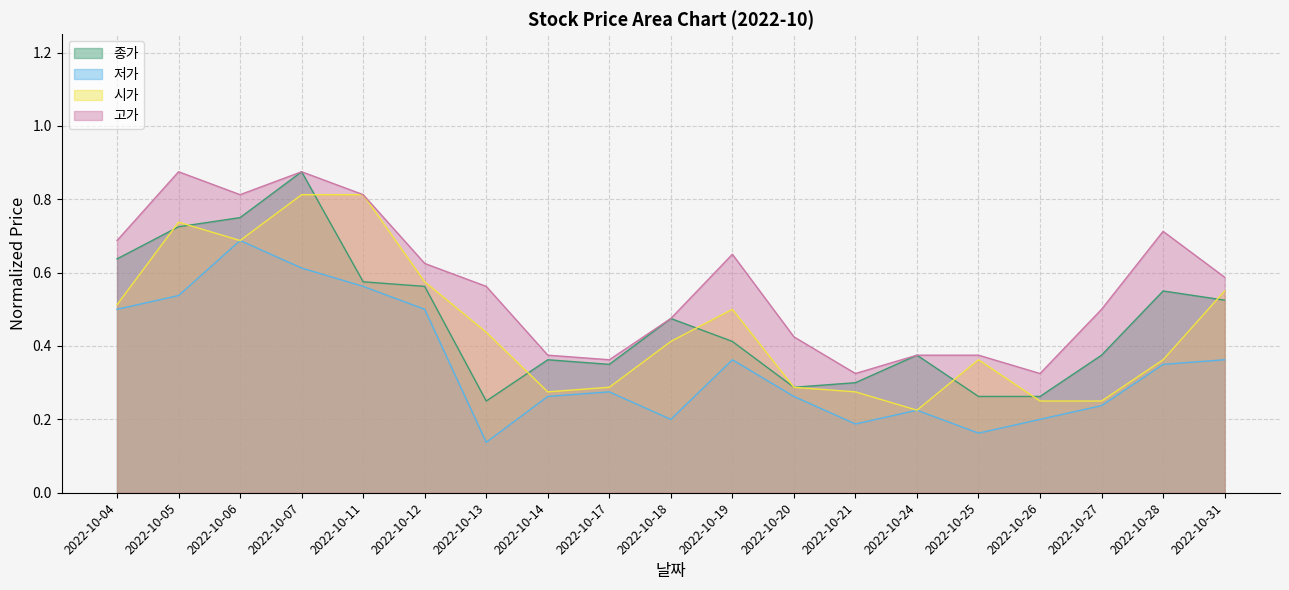

What is the lowest value of the 종가 series?

0.2